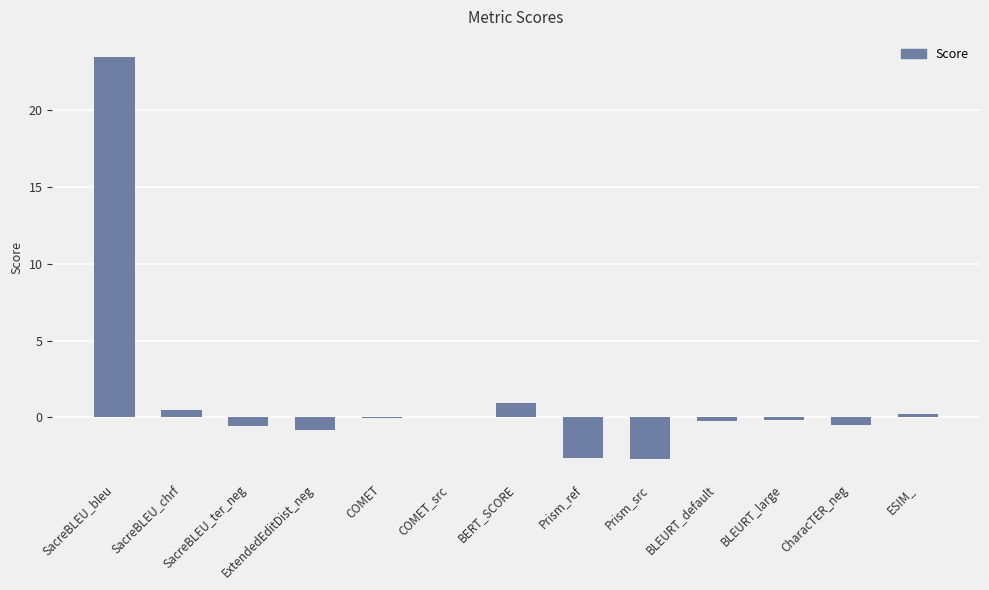

What is the sum of the values at SacreBLEU_ter_neg and Prism_ref?

-3.2